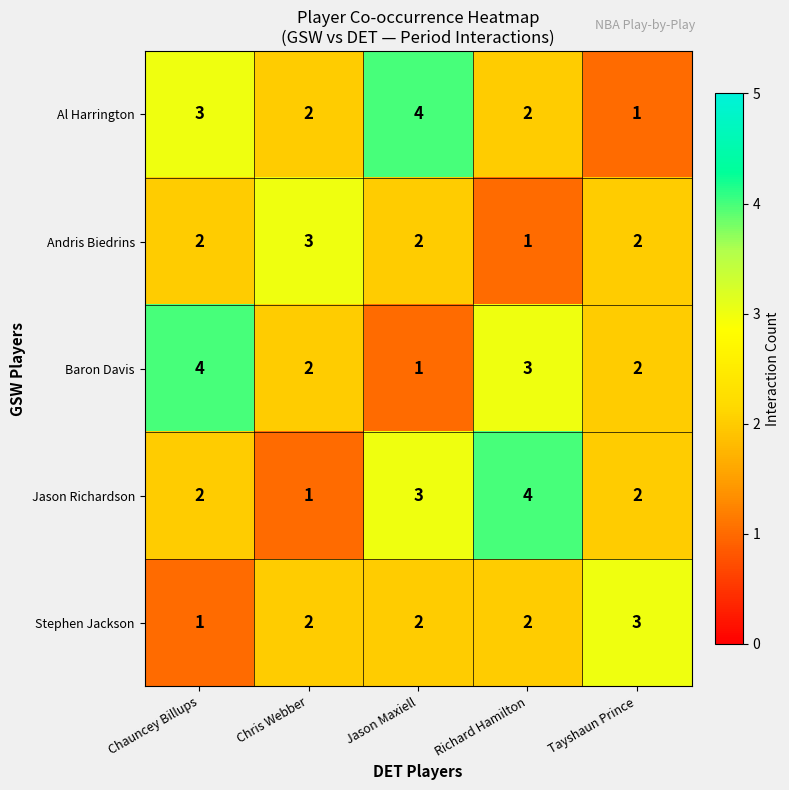

Which category has the lowest value in the Stephen Jackson series?

Chauncey Billups